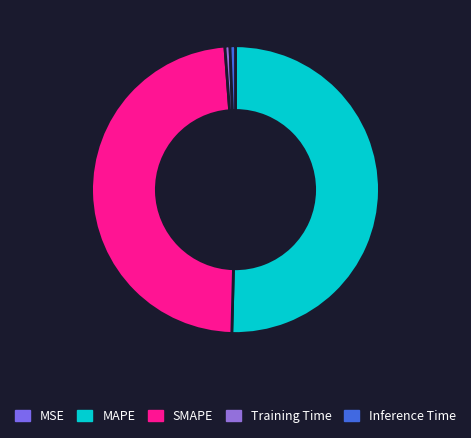

Which category accounts for the majority?

MAPE